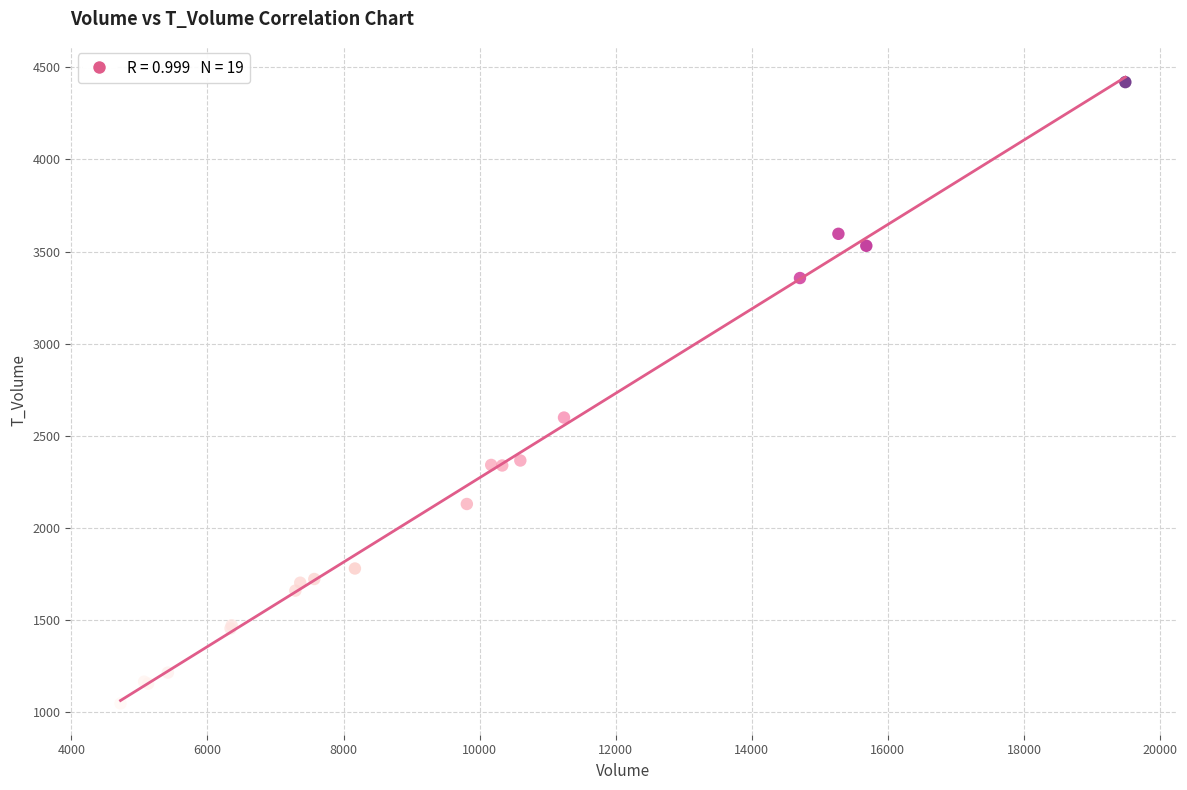

What Y value in the scatter plot is closest to 2733?

2599